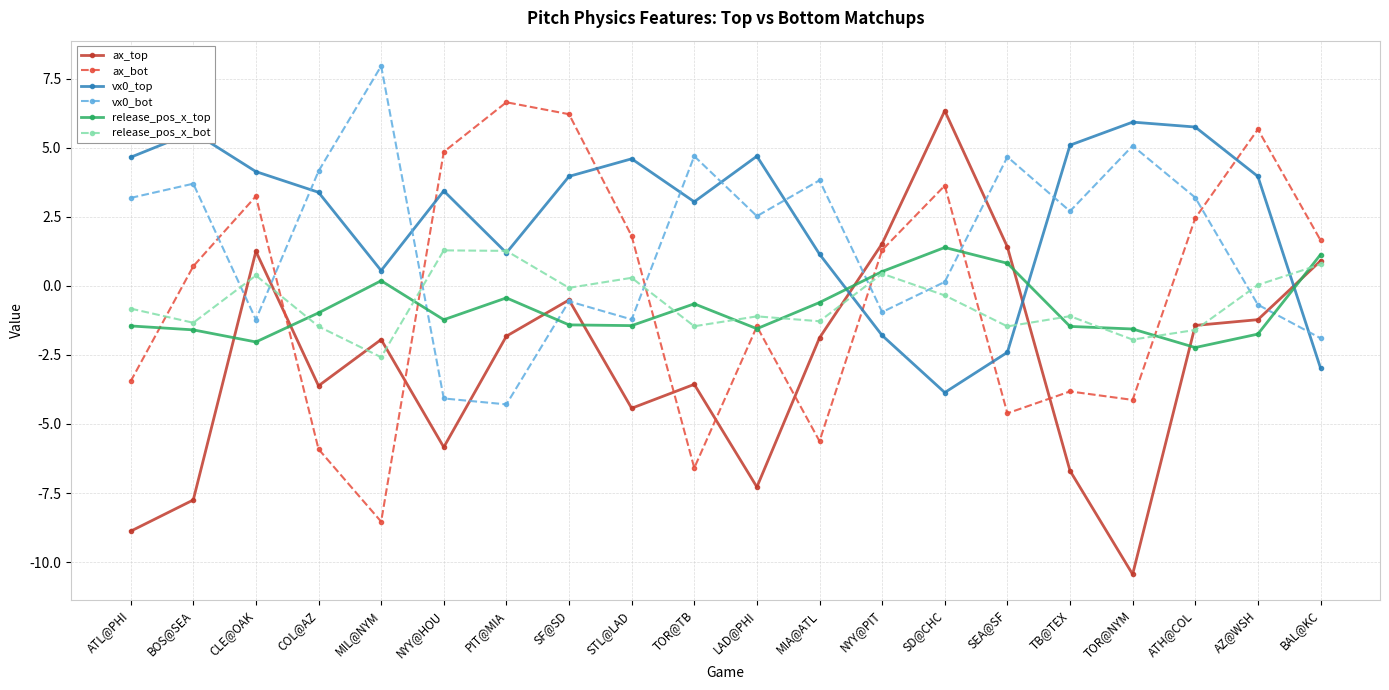

How many values in the vx0_bot series are below 2?

9